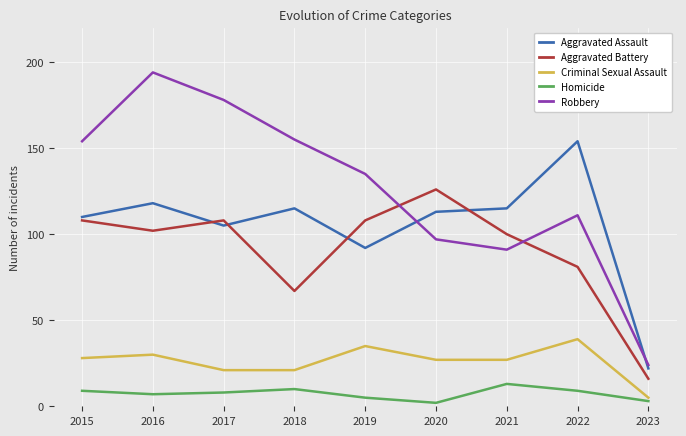

Count the number of categories in the chart.

9